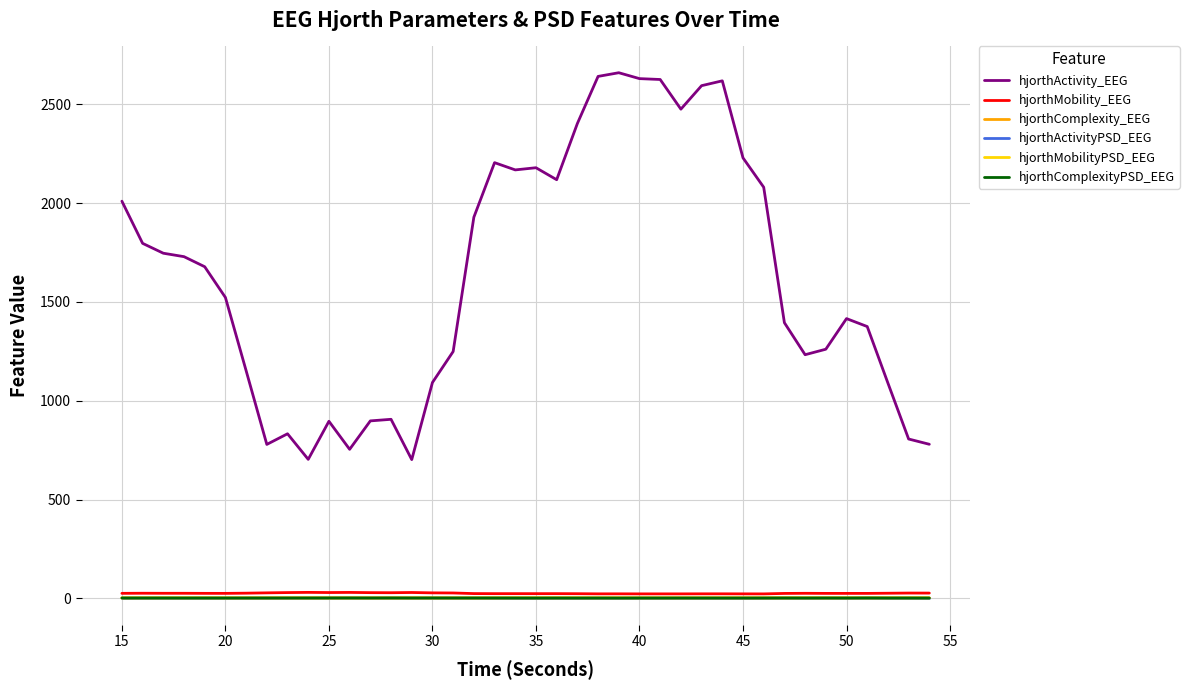

Which series has the widest spread of values?

hjorthActivity_EEG